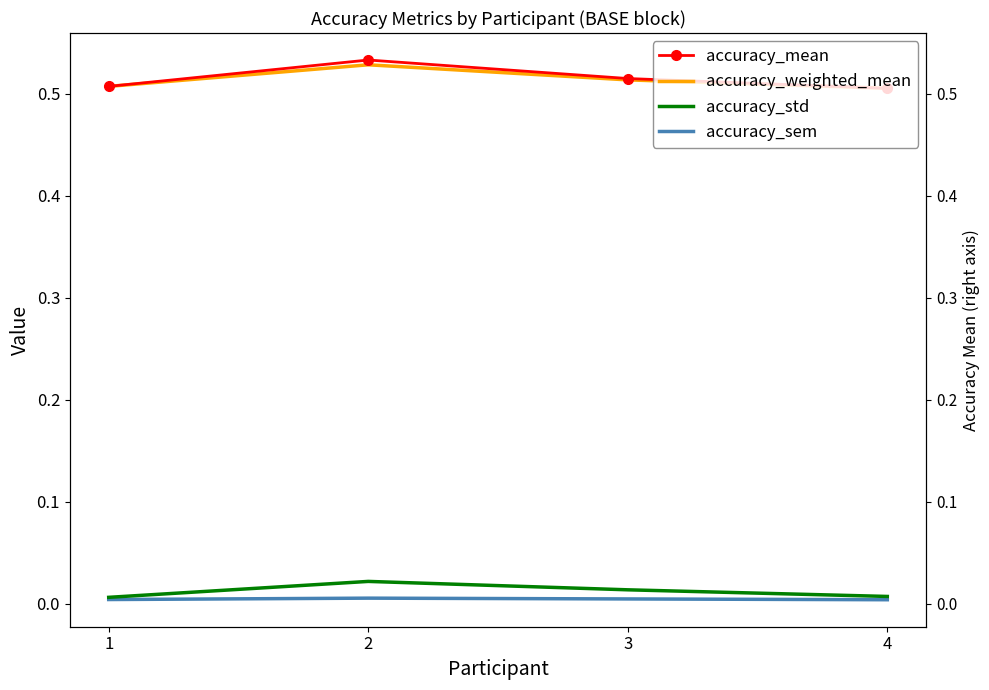

Where is accuracy_mean nearest to the value 0?

4